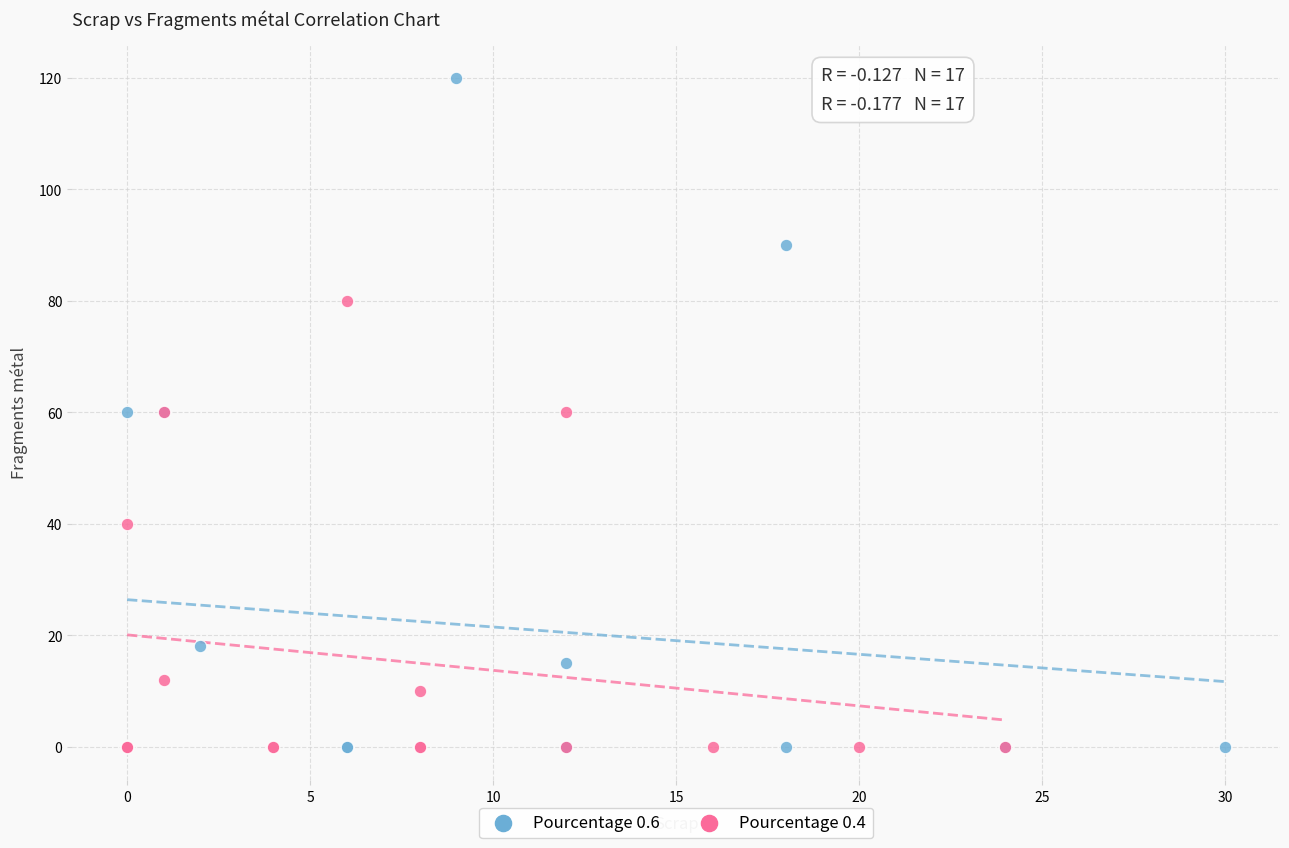

Which series reaches the maximum Y coordinate?

Pourcentage 0.6